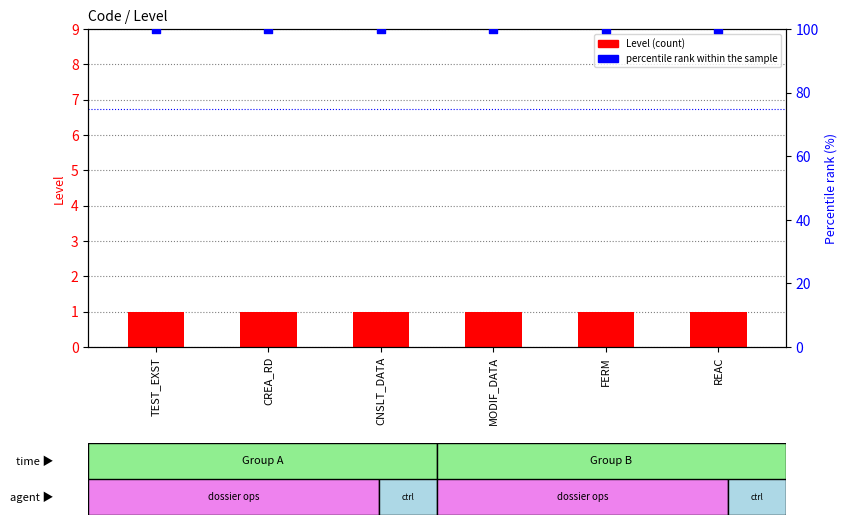

Which series has the widest spread of Y values?

Level (count)